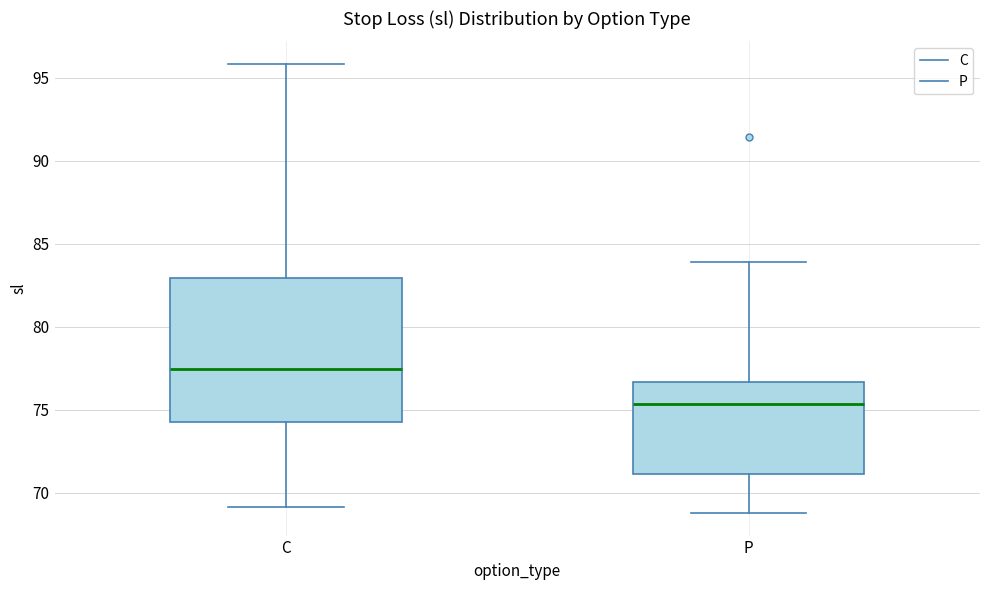

Comparing the boxes themselves (not the whiskers), which one is the tallest?

C